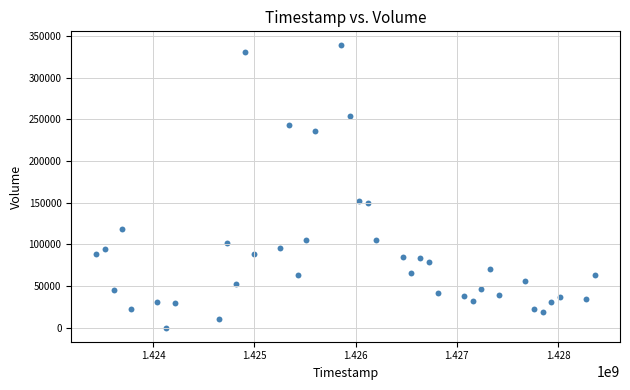

What is the range of Y values (max minus min)?

338300